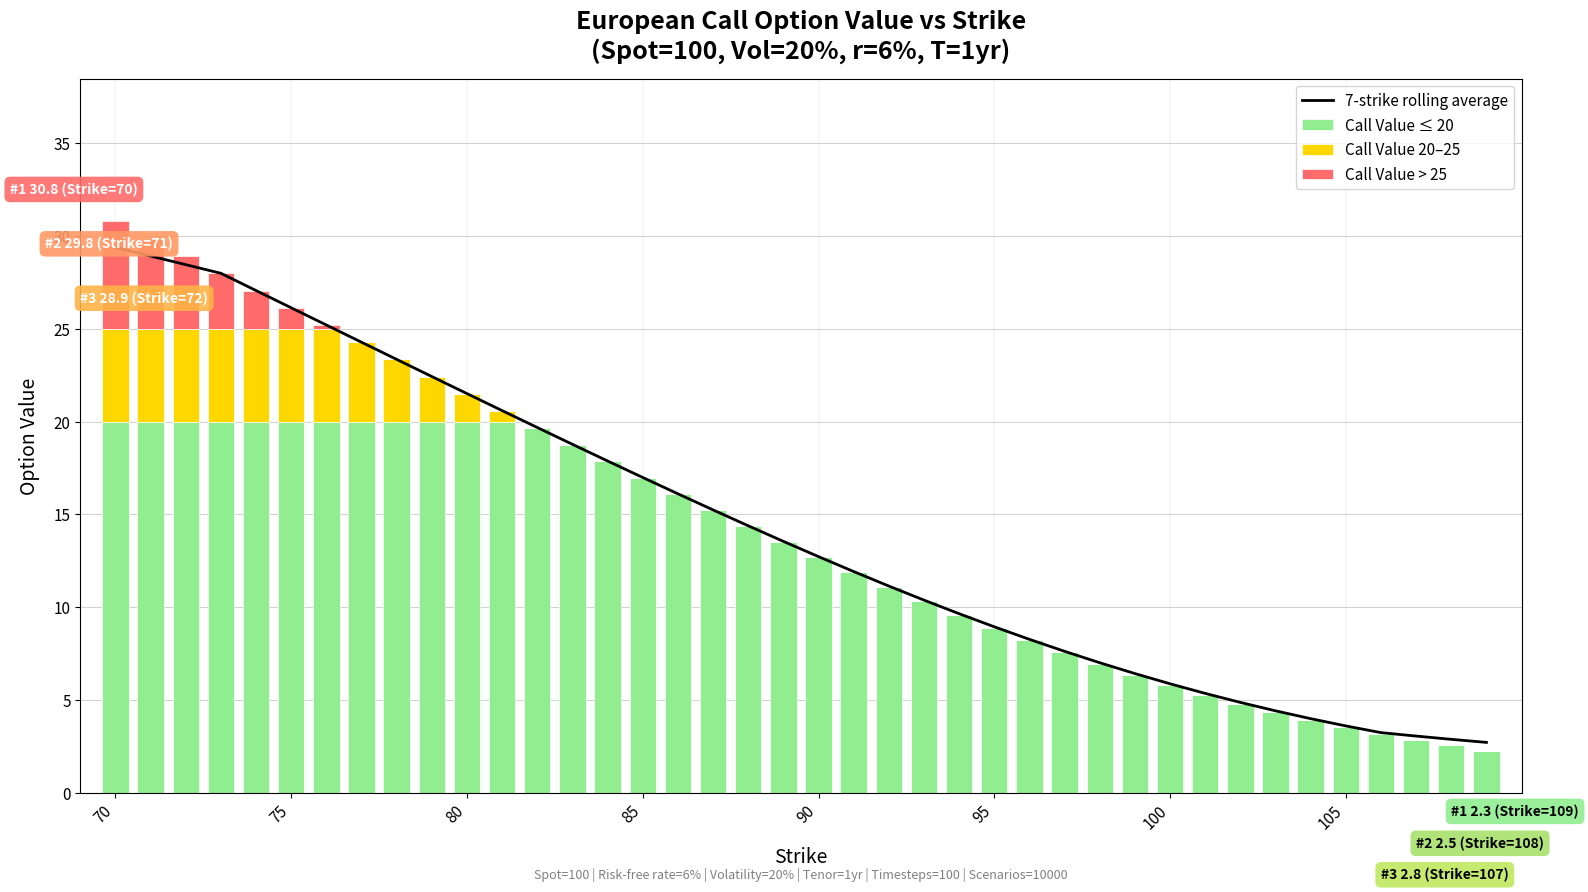

Is it true that Call Value ≤ 20 equals 5.8 at 100?

True